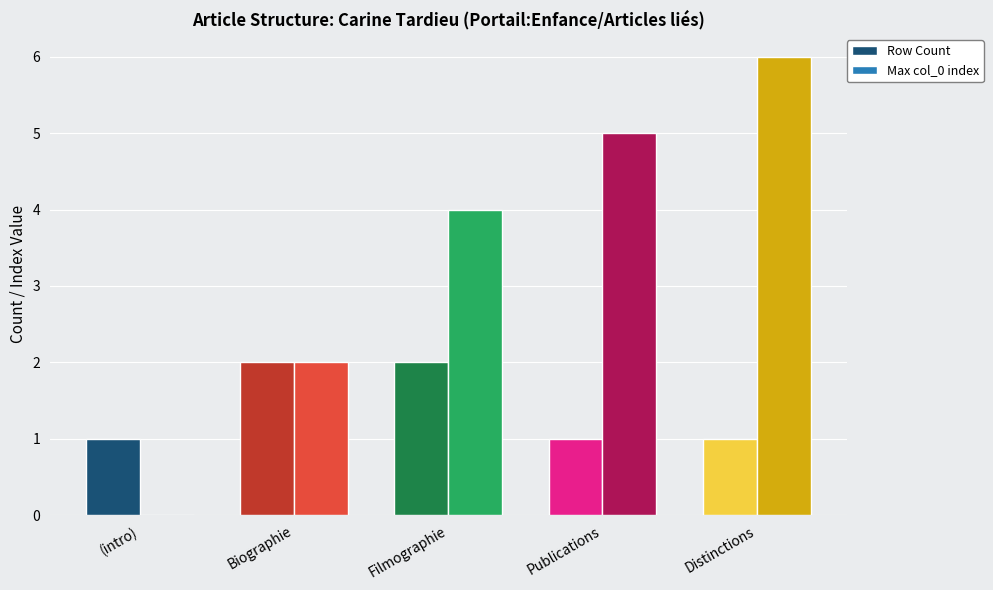

What is the sum of the Row Count values at (intro) and Biographie?

3